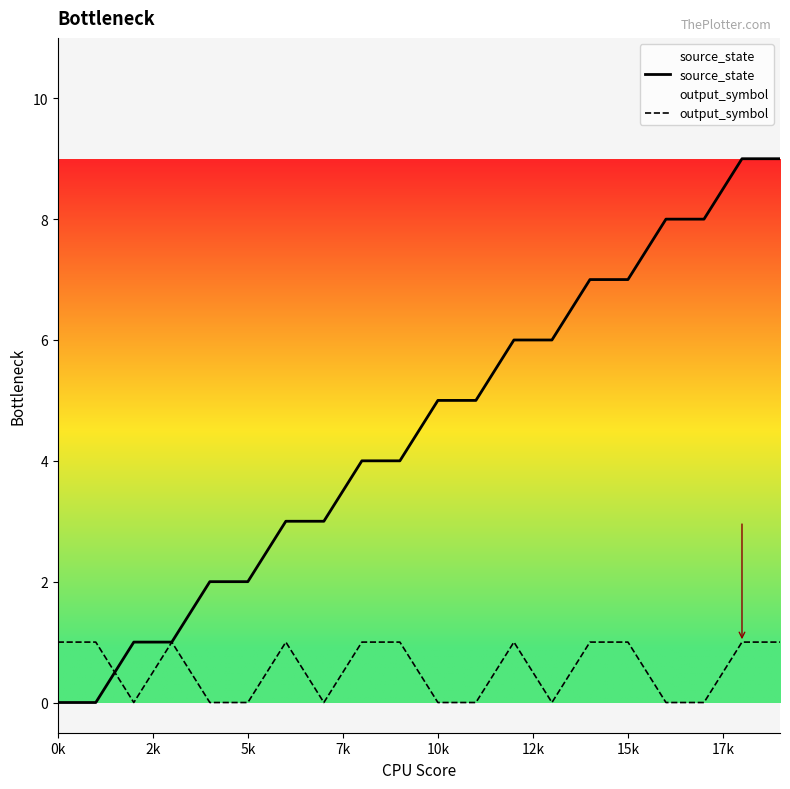

What is the total value across all series at 10k?

5